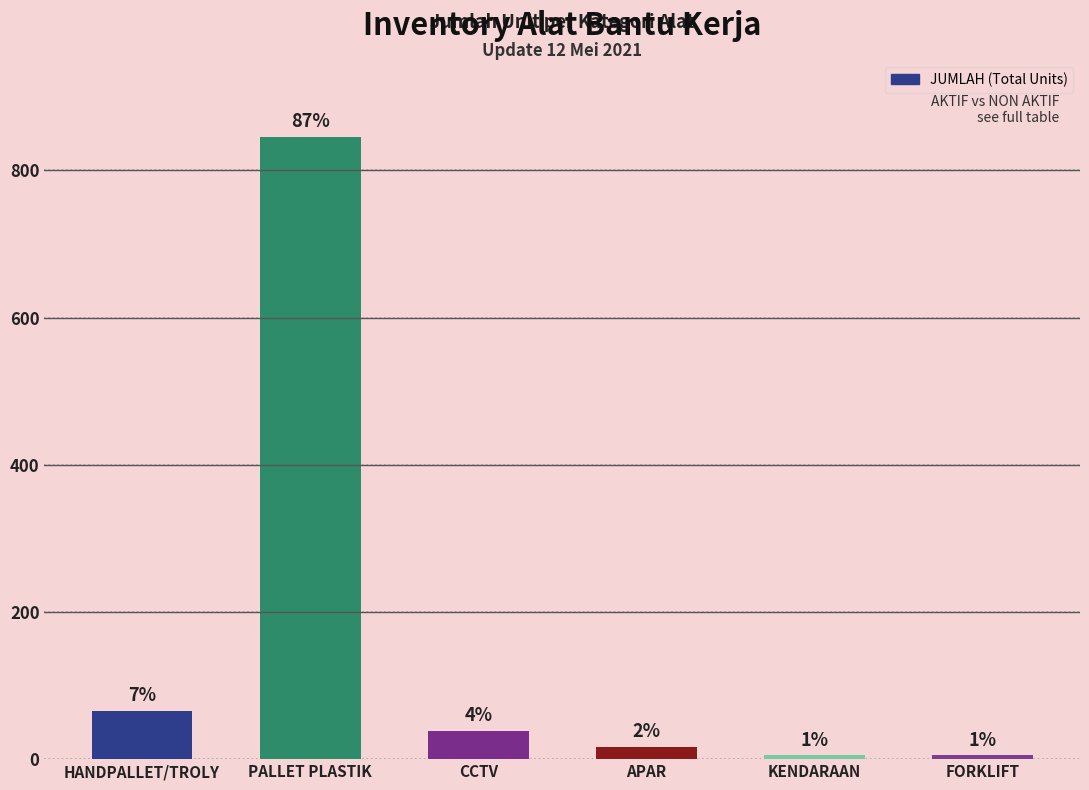

What is the change in value from HANDPALLET/TROLY to PALLET PLASTIK?

+779